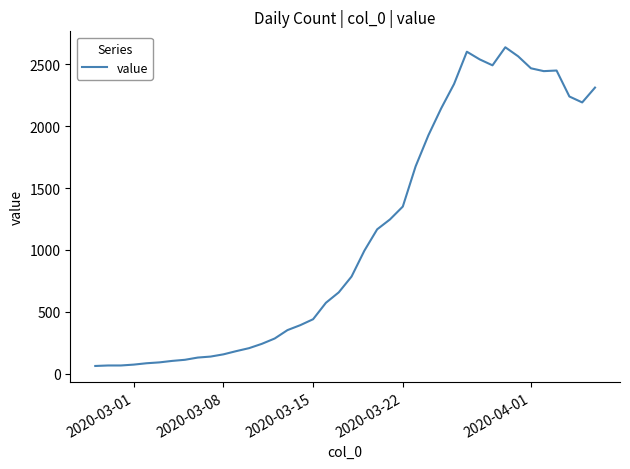

What is the greatest value displayed?

2639